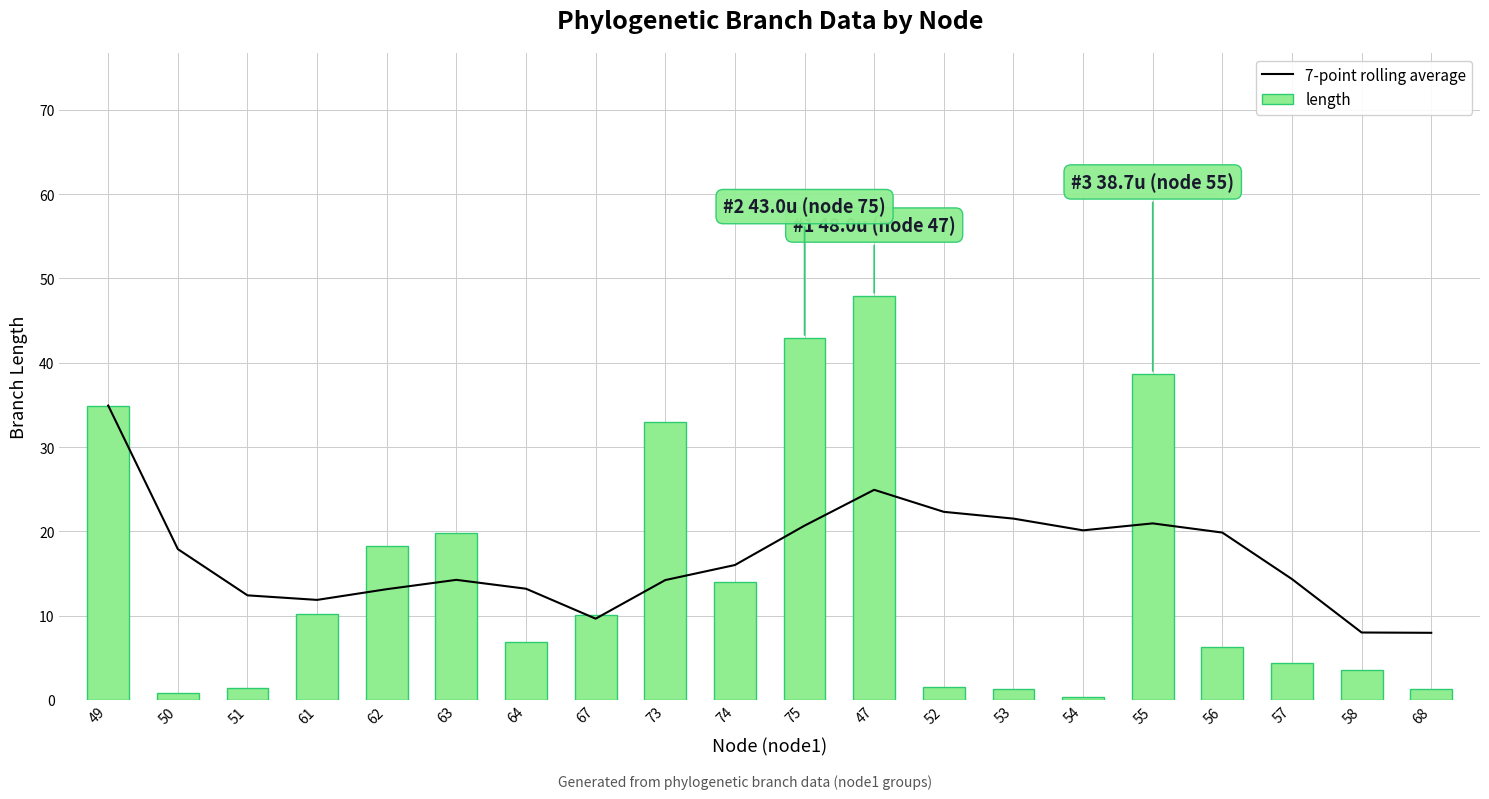

Which series has the widest spread of values?

length